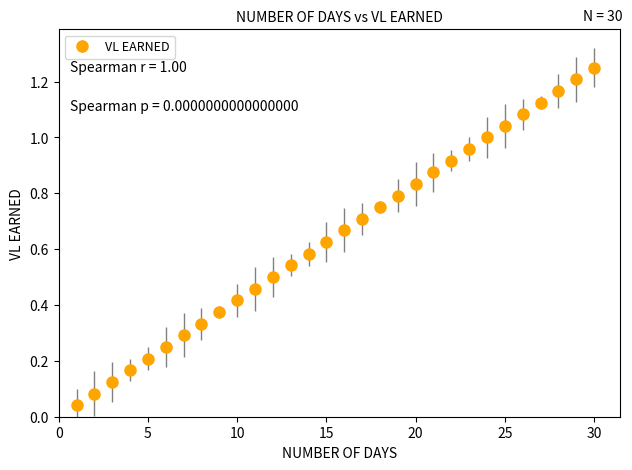

What is the sum of all values?

19.4